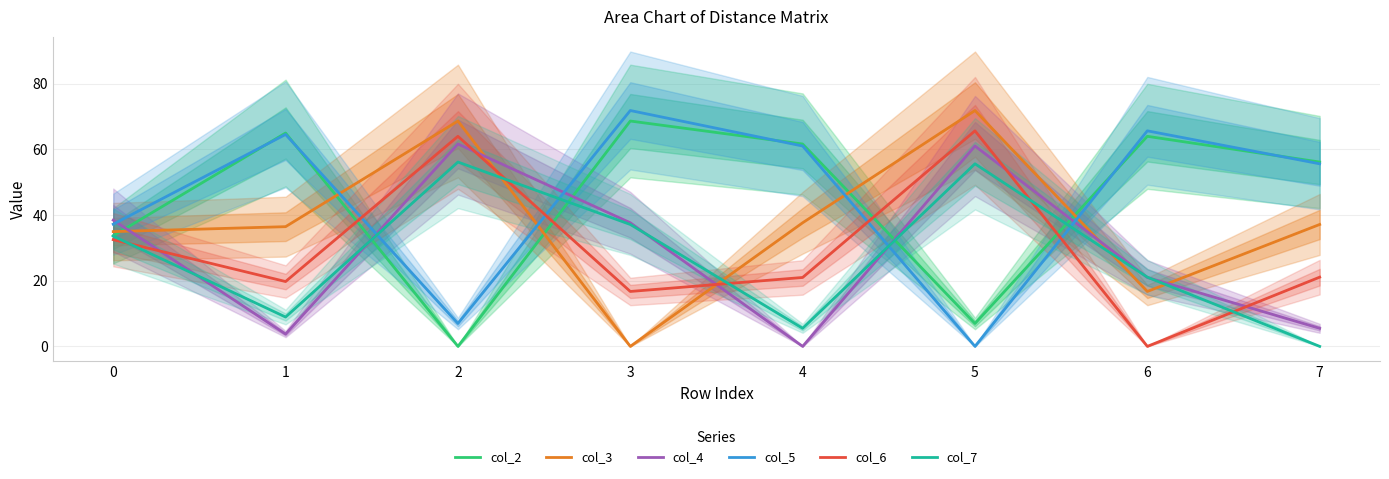

Reading left to right, transcribe all the data shown in this chart.

col_2: 0=33.7	1=65.0	2=0.0	3=68.7	4=61.7	5=7.0	6=64.0	7=56.2
col_3: 0=35.0	1=36.5	2=68.7	3=0.0	4=37.7	5=71.9	6=16.7	7=37.1
col_4: 0=38.5	1=3.8	2=61.7	3=37.7	4=0.0	5=61.1	6=21.0	7=5.5
col_5: 0=37.2	1=64.6	2=7.0	3=71.9	4=61.1	5=0.0	6=65.7	7=55.6
col_6: 0=32.5	1=19.8	2=64.0	3=16.7	4=21.0	5=65.7	6=0.0	7=21.1
col_7: 0=33.6	1=8.9	2=56.2	3=37.1	4=5.5	5=55.6	6=21.1	7=0.0